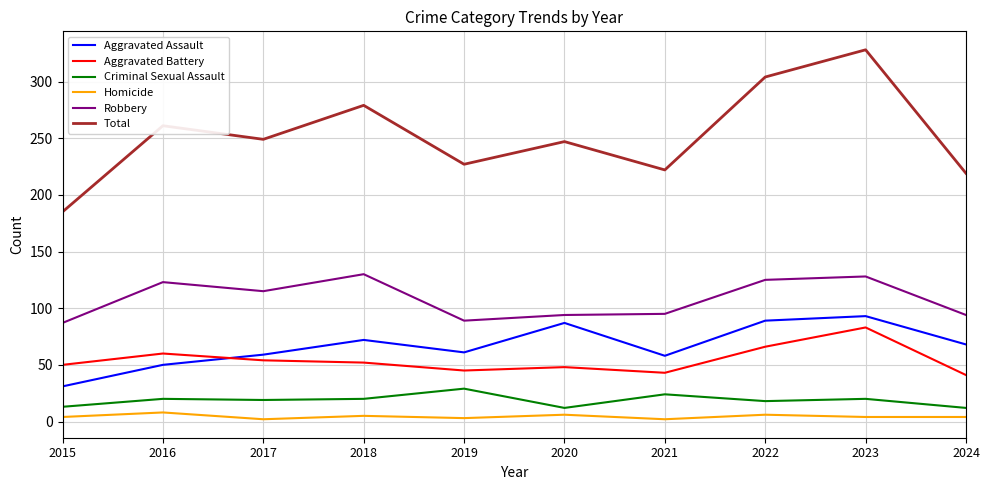

True or false: Aggravated Battery and Homicide cross at least once.

False